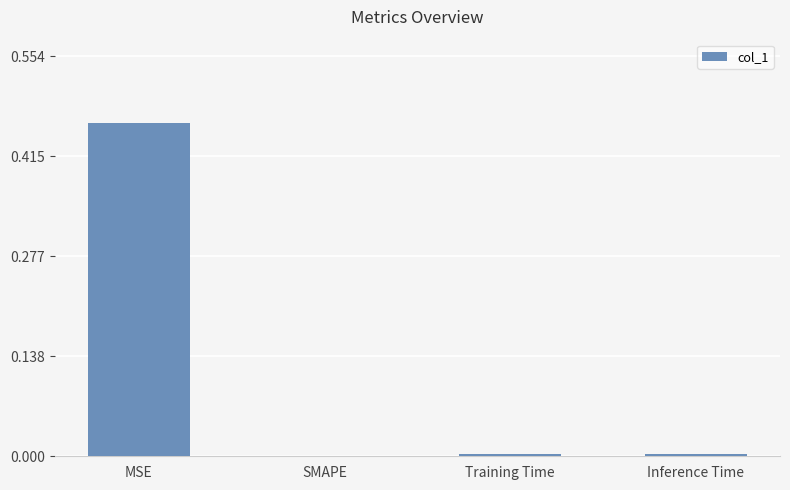

Is it true that the value at MSE is 0.7?

False